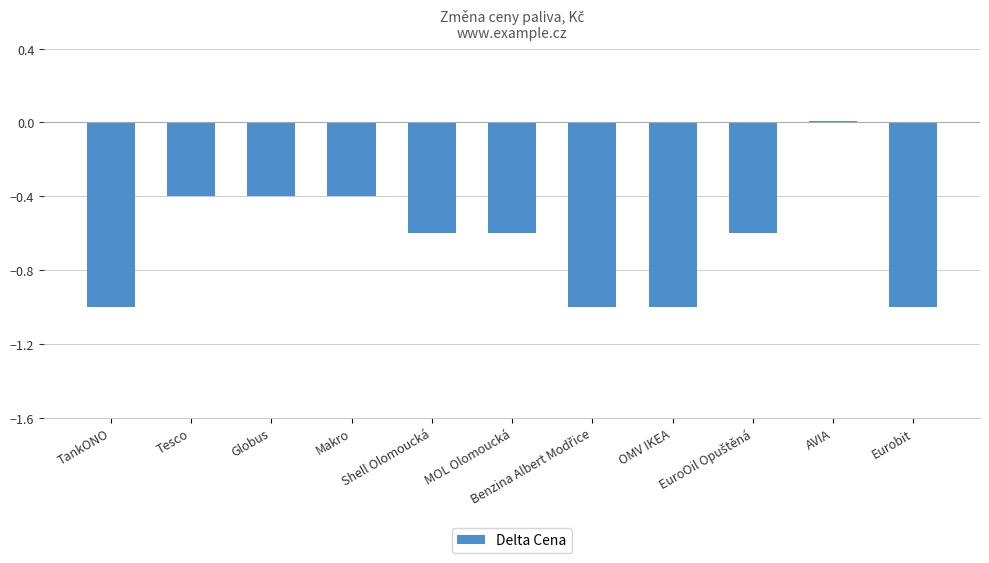

What is the sum of all values?

-7.0